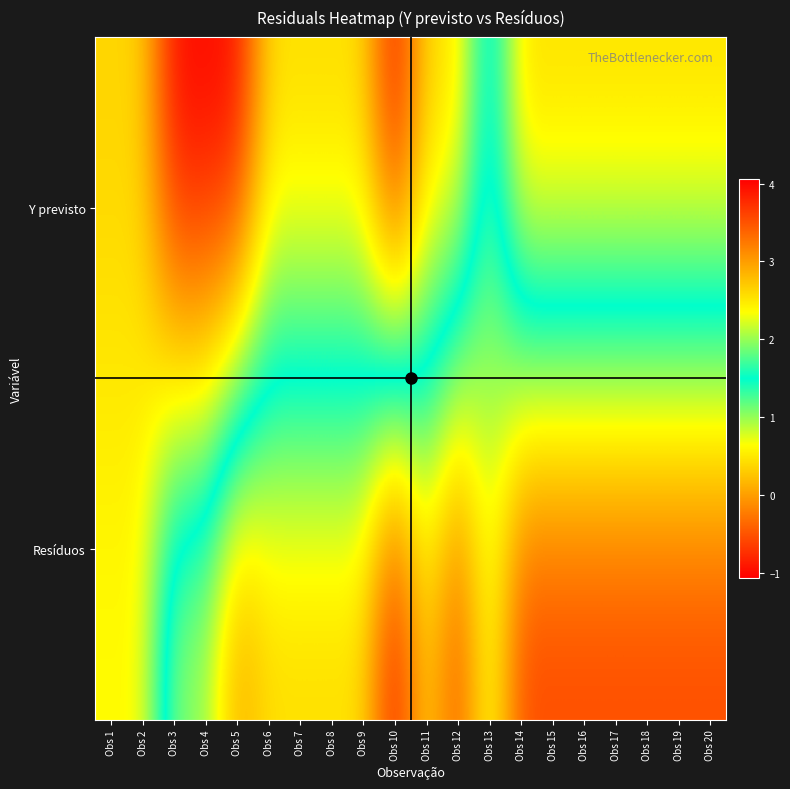

Reading right to left, transcribe all the data shown in this chart.

Y previsto: Obs 20=2.6	Obs 19=2.6	Obs 18=2.6	Obs 17=2.6	Obs 16=2.6	Obs 15=2.6	Obs 14=2.6	Obs 13=1.2	Obs 12=2.6	Obs 11=2.6	Obs 10=4.1	Obs 9=2.6	Obs 8=2.6	Obs 7=2.6	Obs 6=2.6	Obs 5=4.1	Obs 4=4.1	Obs 3=4.1	Obs 2=2.6	Obs 1=2.6
Resíduos: Obs 20=-0.6	Obs 19=-0.6	Obs 18=-0.6	Obs 17=-0.6	Obs 16=-0.6	Obs 15=-0.6	Obs 14=-0.6	Obs 13=0.8	Obs 12=-0.6	Obs 11=0.4	Obs 10=-1.1	Obs 9=0.4	Obs 8=0.4	Obs 7=0.4	Obs 6=0.4	Obs 5=-0.1	Obs 4=0.9	Obs 3=0.9	Obs 2=2.4	Obs 1=2.4